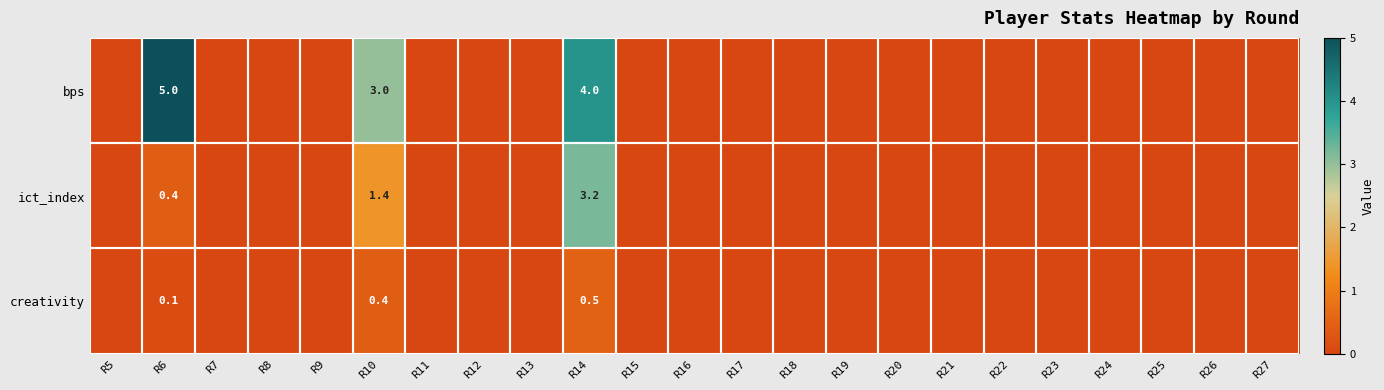

What is the total value across all series at R6?

5.5